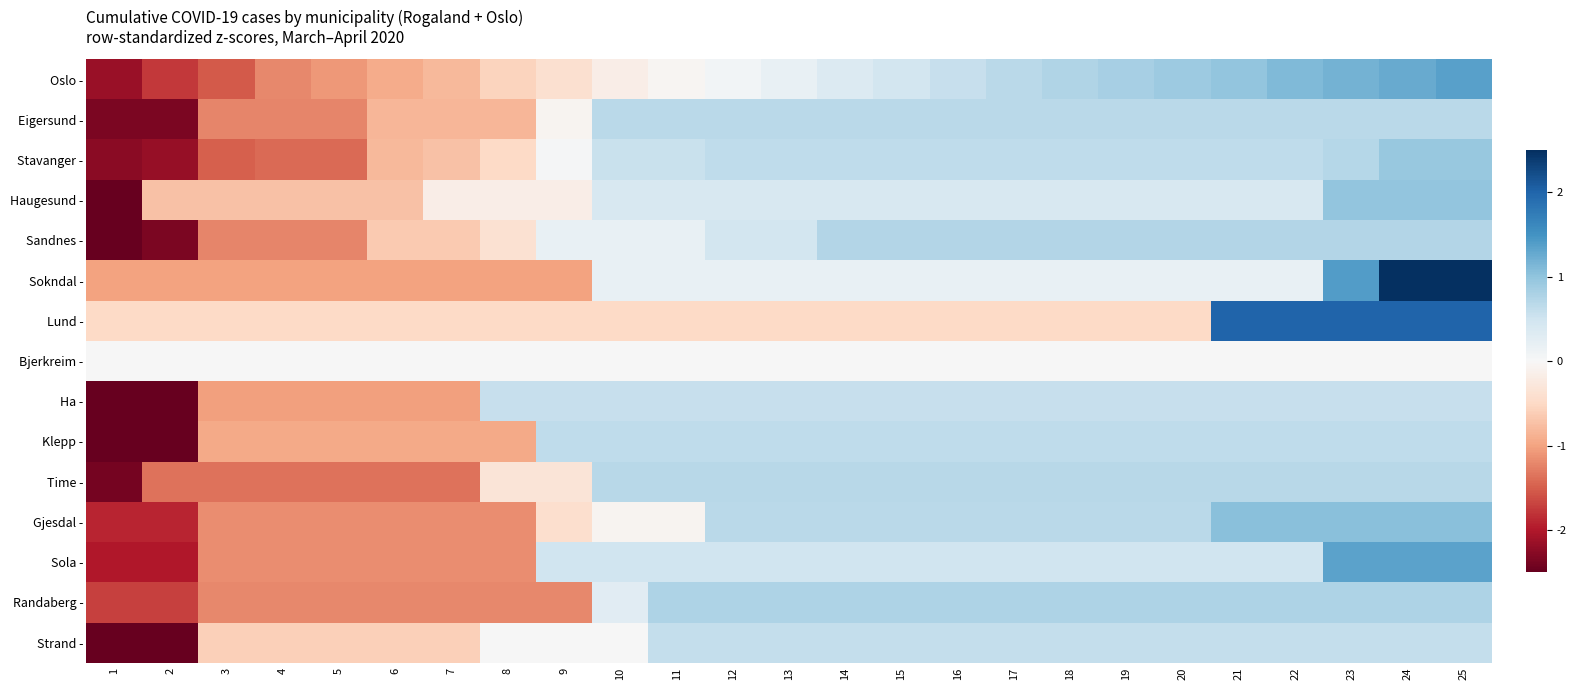

What is the spread (max minus min) of values at 23?

2.0